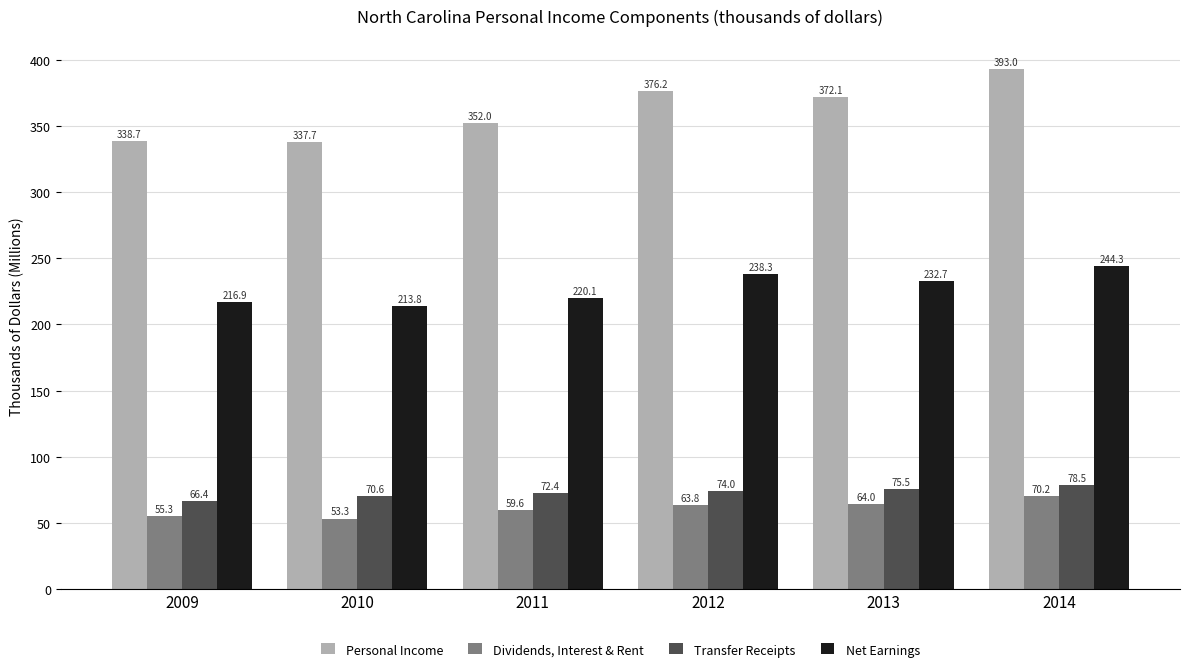

What is the value of the Personal Income bar at the 1st from the left?

338.7